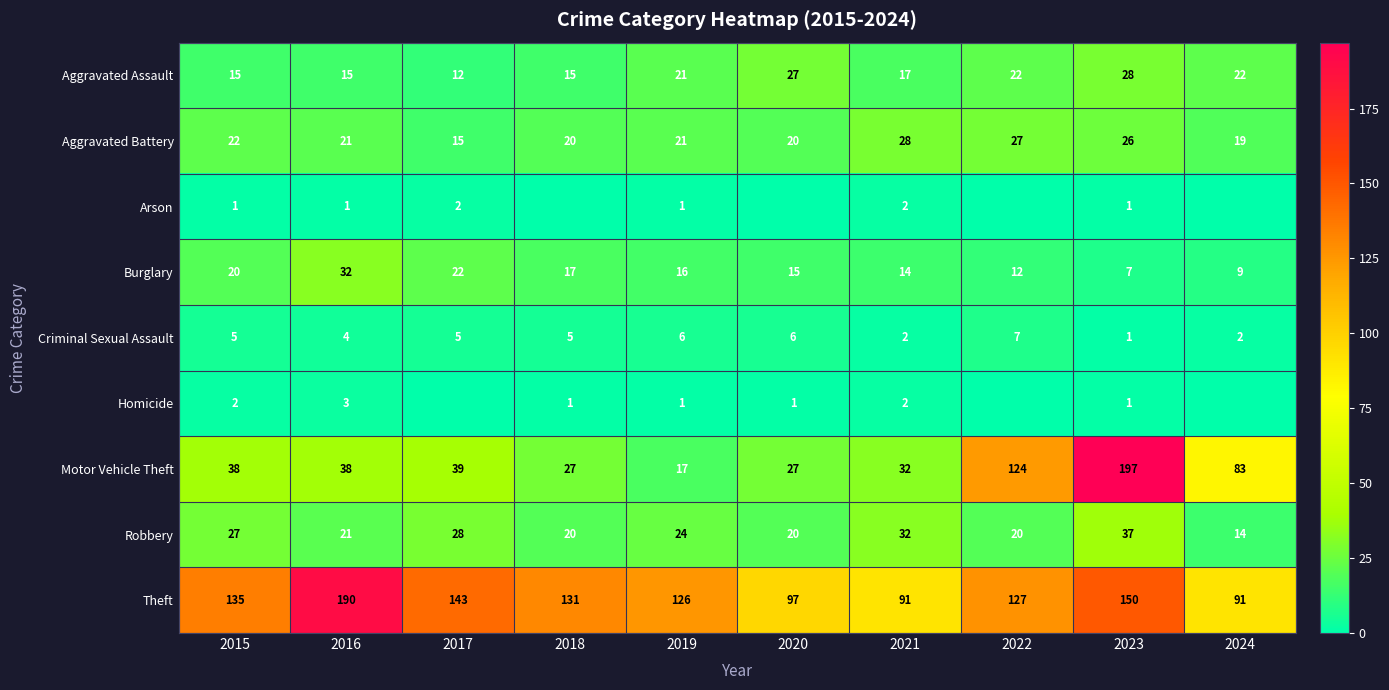

Between 2019 and 2024, which is larger?

2024